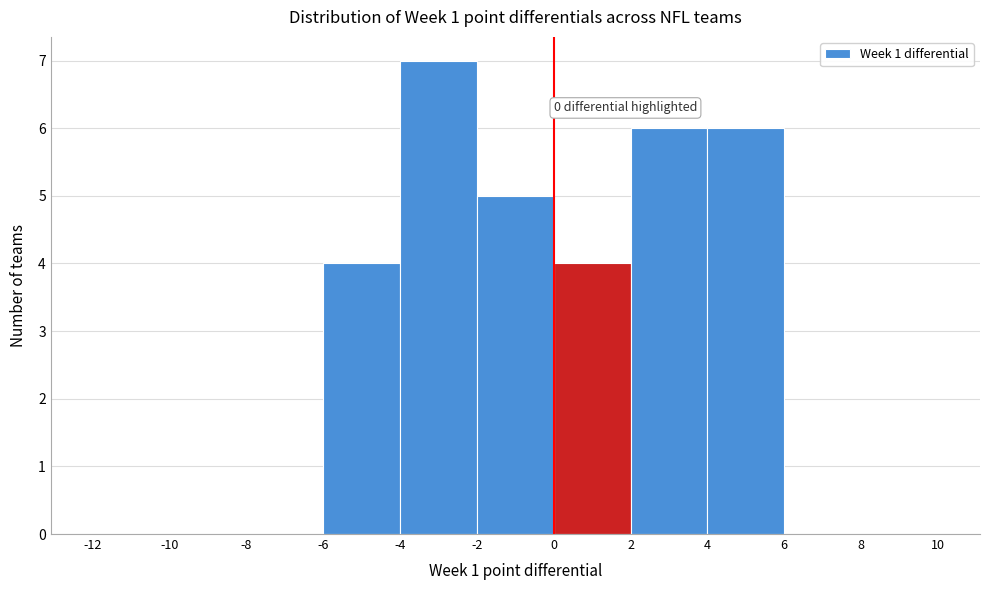

Over which range of the x-axis is the bar tallest?

-4 to -2